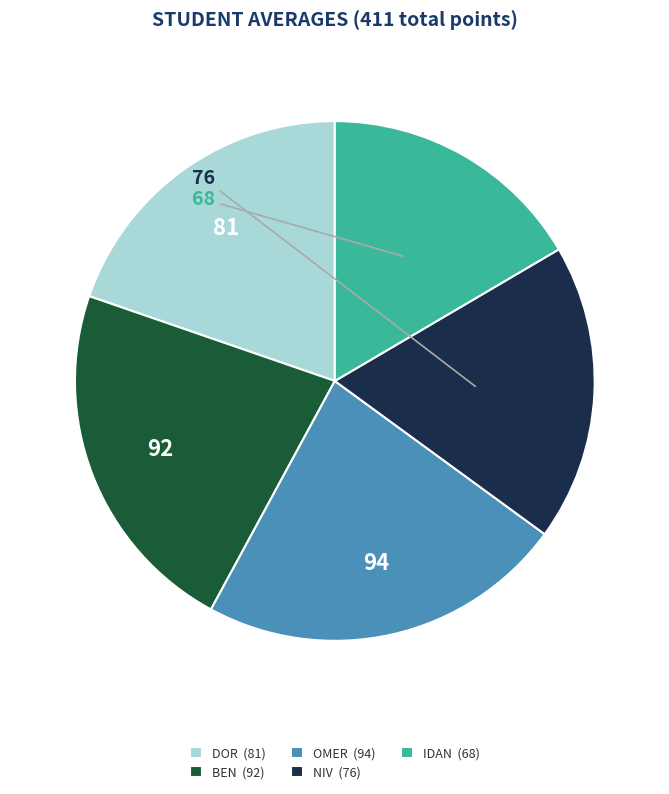

True or false: OMER (94) accounts for 9% of the total.

False